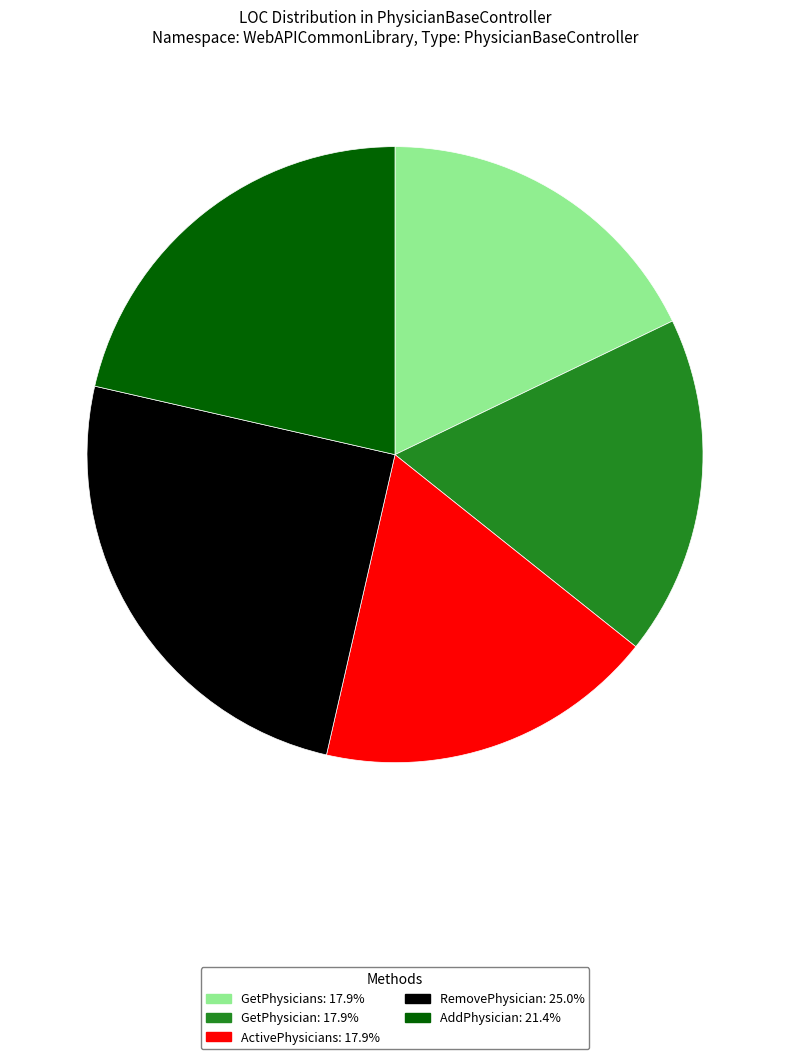

Is the sum of ActivePhysicians: 17.9% and AddPhysician: 21.4% greater than half?

No